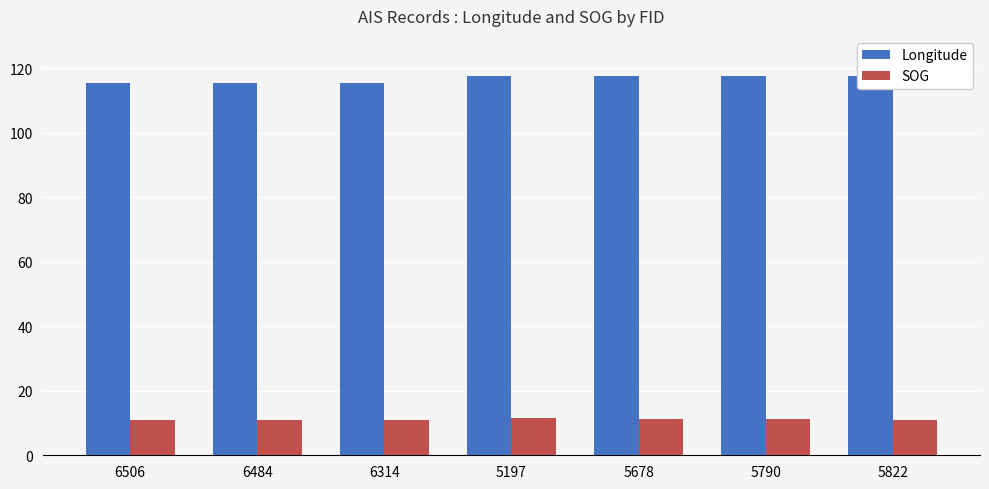

Reading left to right, list all the values displayed in this chart.

Longitude: 115.4	115.5	115.5	117.5	117.6	117.6	117.6
SOG: 10.8	10.9	11.0	11.5	11.4	11.4	11.0